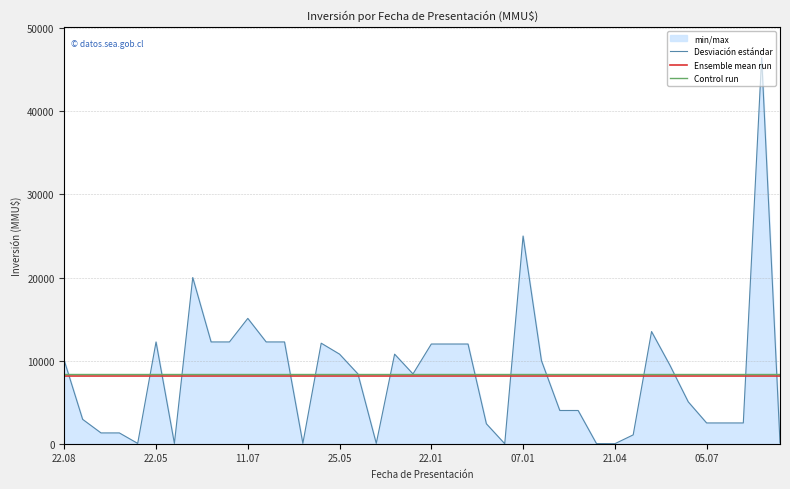

At which category is the sum across all series the highest?

38